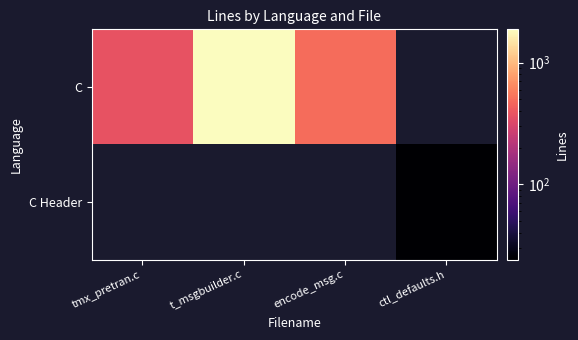

Rank the series at t_msgbuilder.c from highest to lowest value.

C, C Header